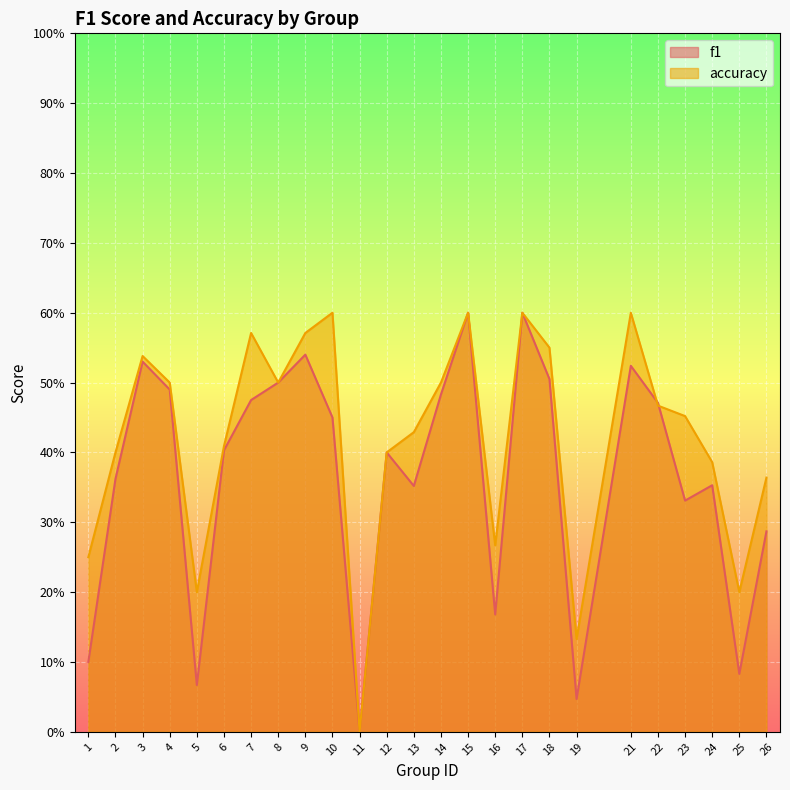

Does the chart display data point markers on the line(s)?

No